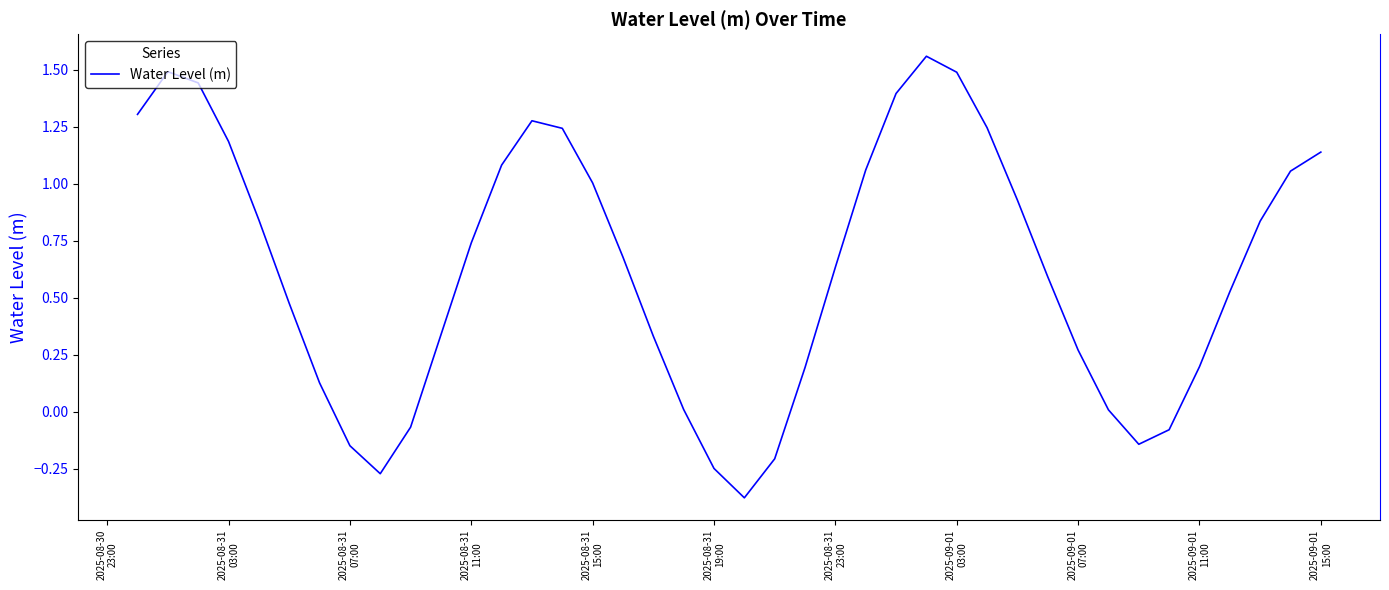

How many values are above zero?

32